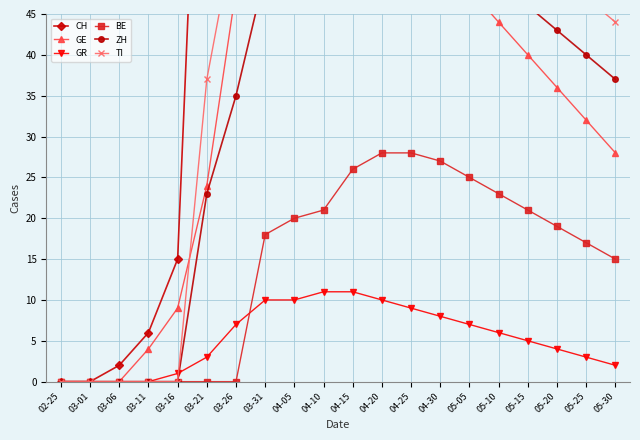

What is the maximum value for BE?

28